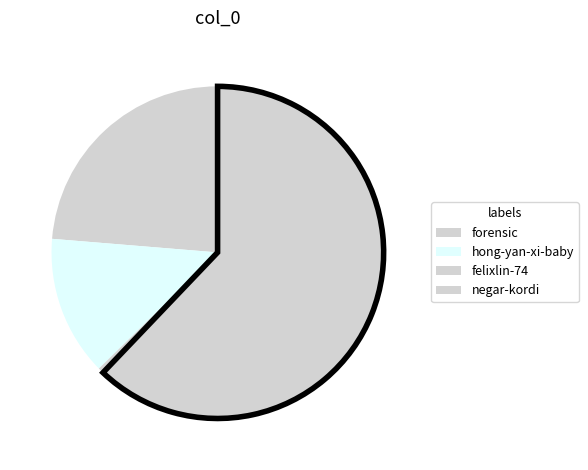

To the nearest percent, what percentage of the pie is negar-kordi?

62%